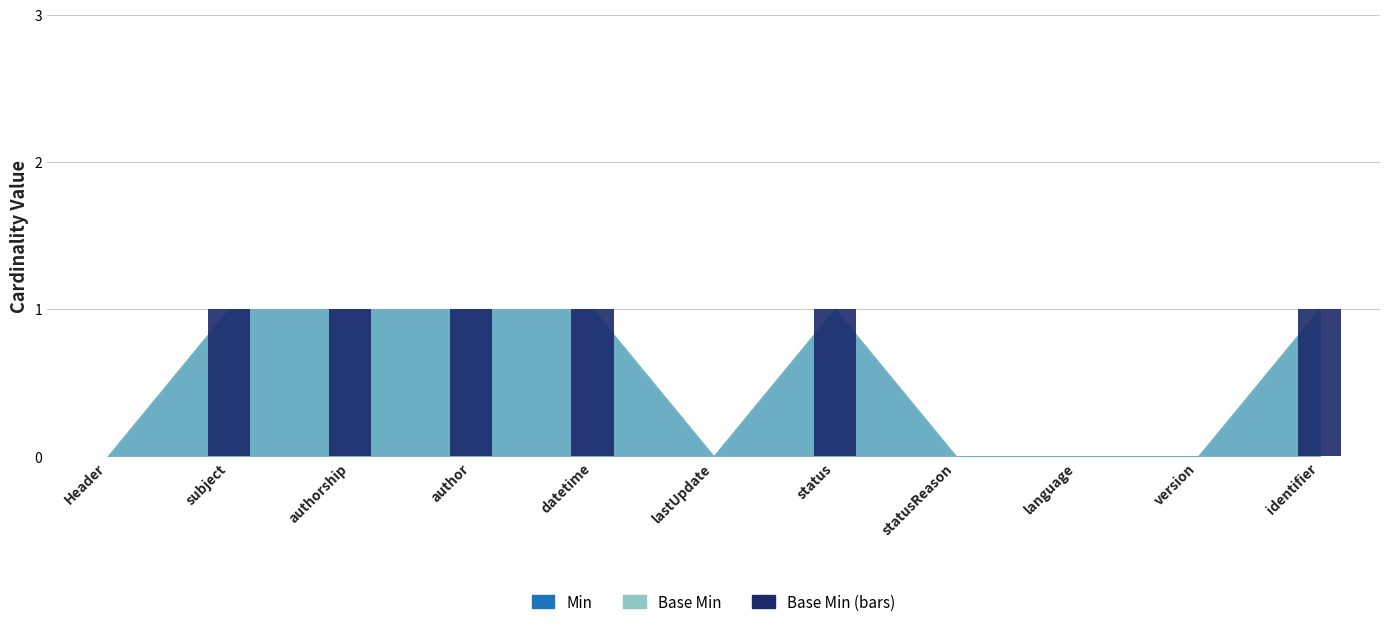

Is it true that the value at language is -1?

False